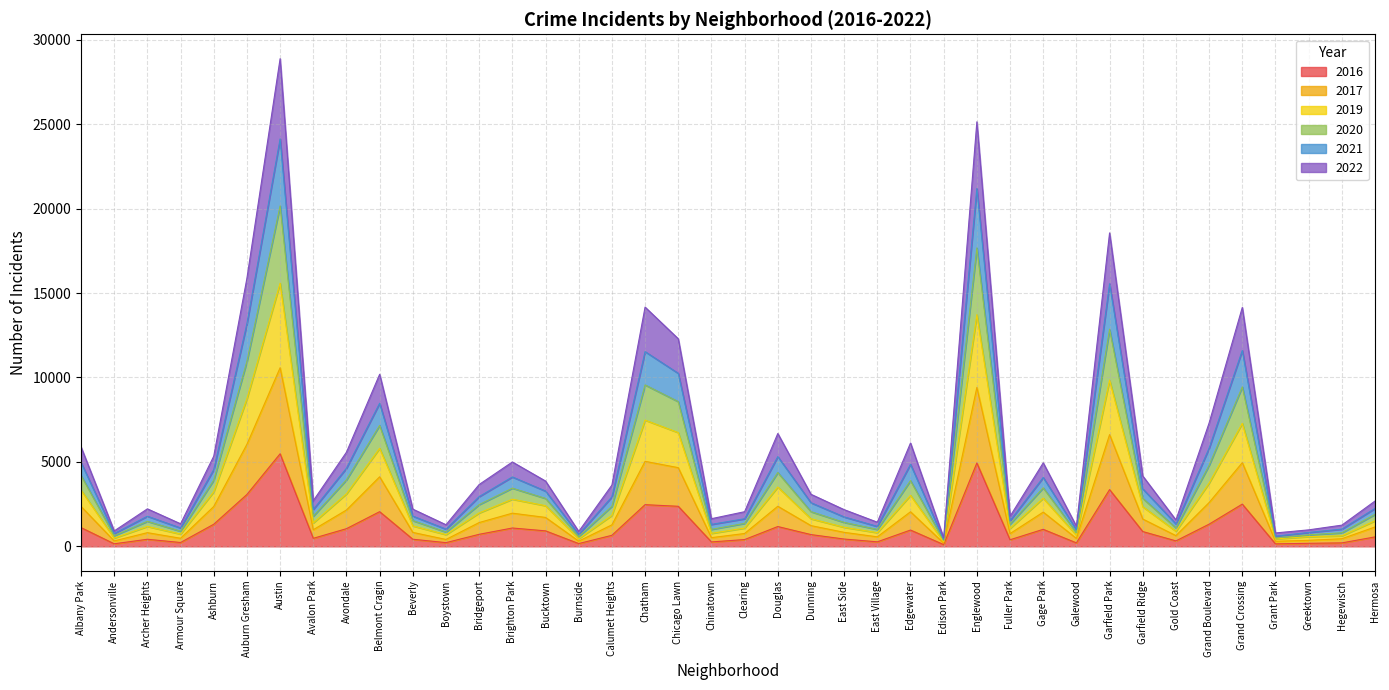

Which has a higher value, Belmont Cragin or Dunning?

Belmont Cragin